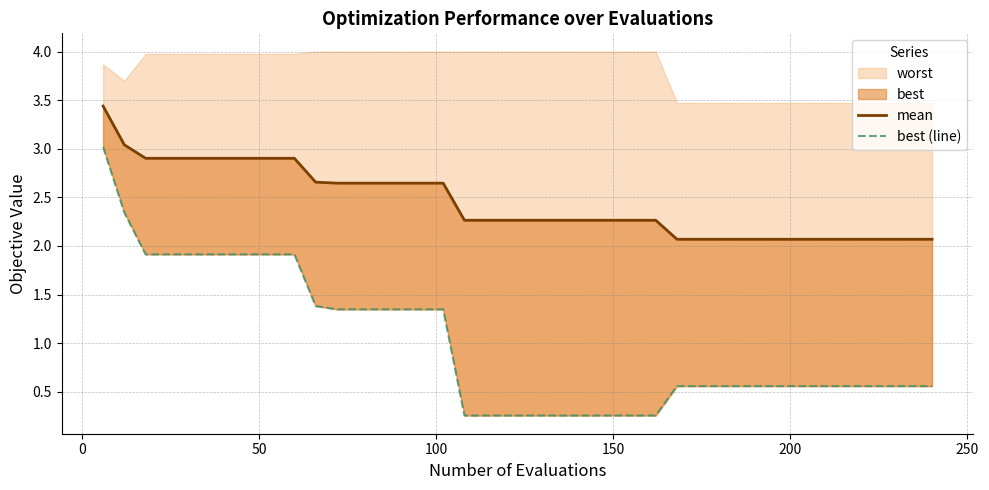

The mean series shows 3.1 at 150. True or false?

False